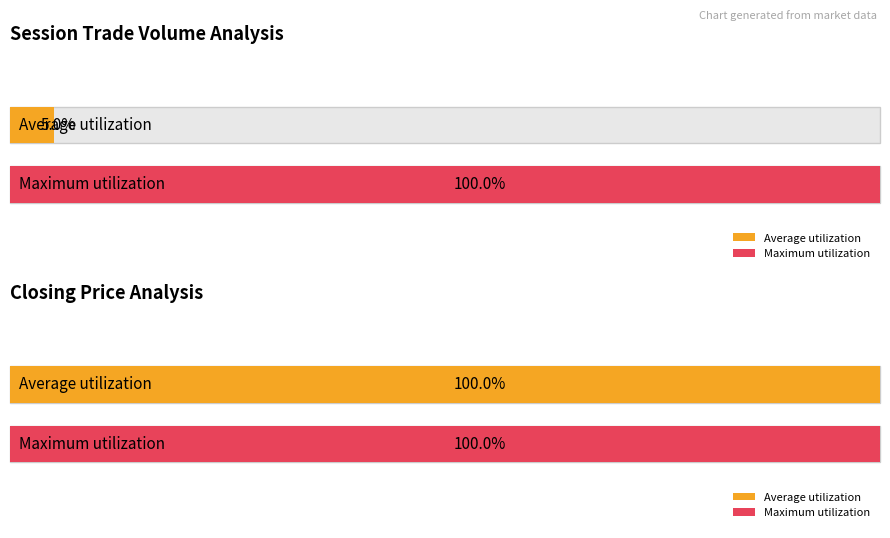

Does the chart contain stacked bars?

No